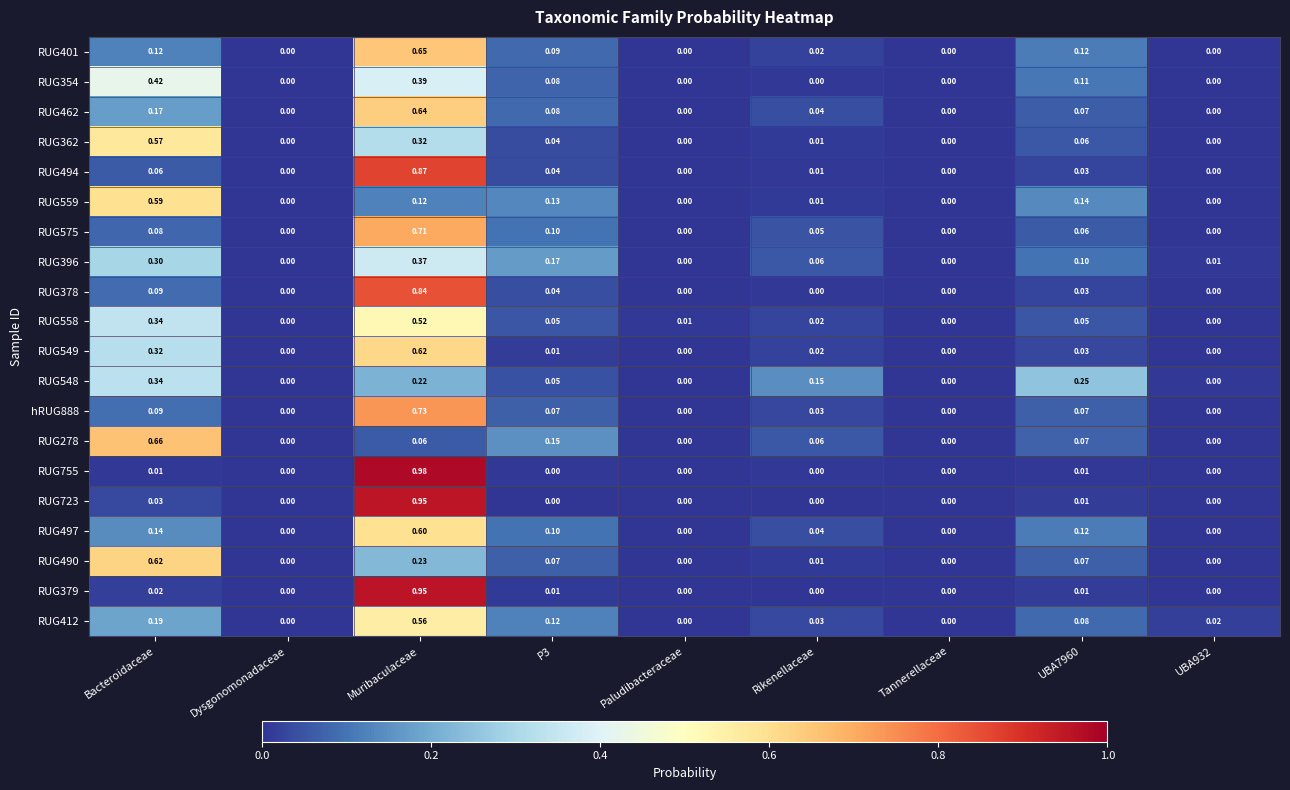

Which category has the highest value in the RUG362 series?

Bacteroidaceae